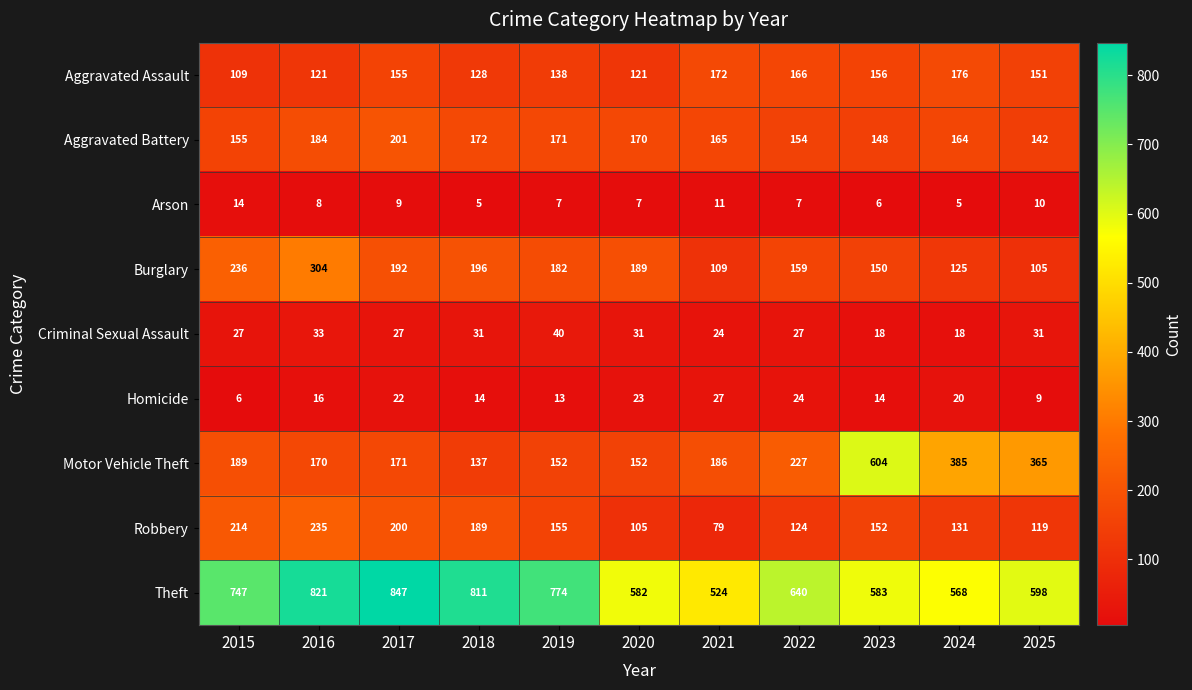

What is the sum of all Burglary values?

1947